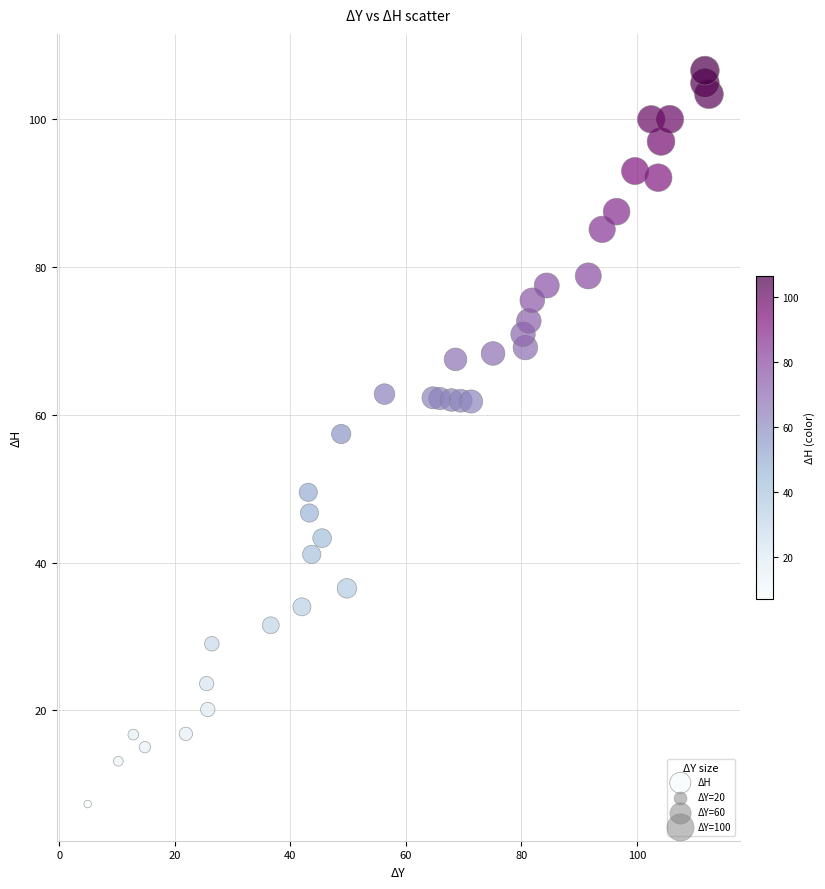

What is the range of Y values (max minus min)?

99.3